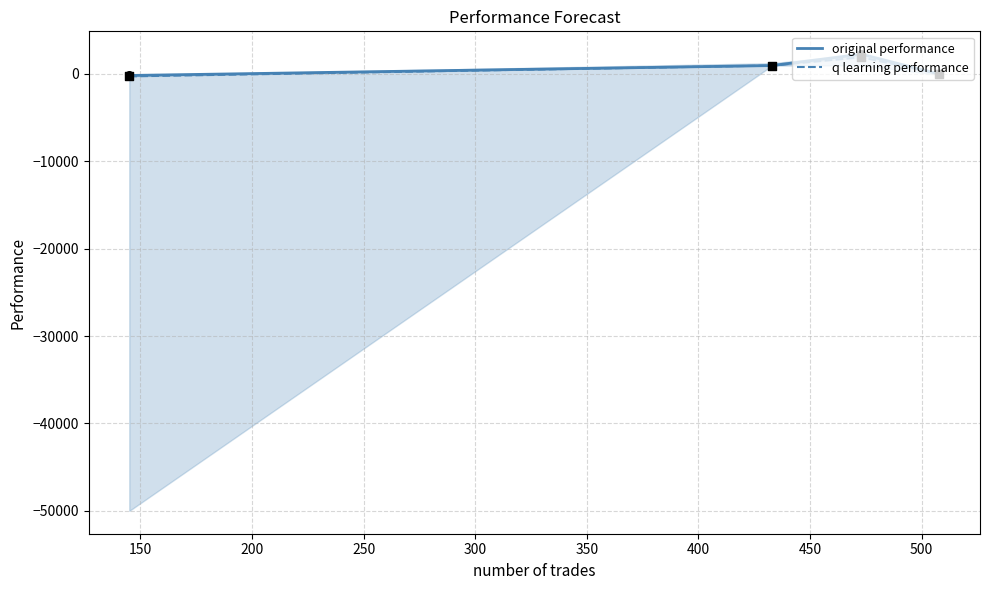

At how many categories does at least one series exceed 2128?

1